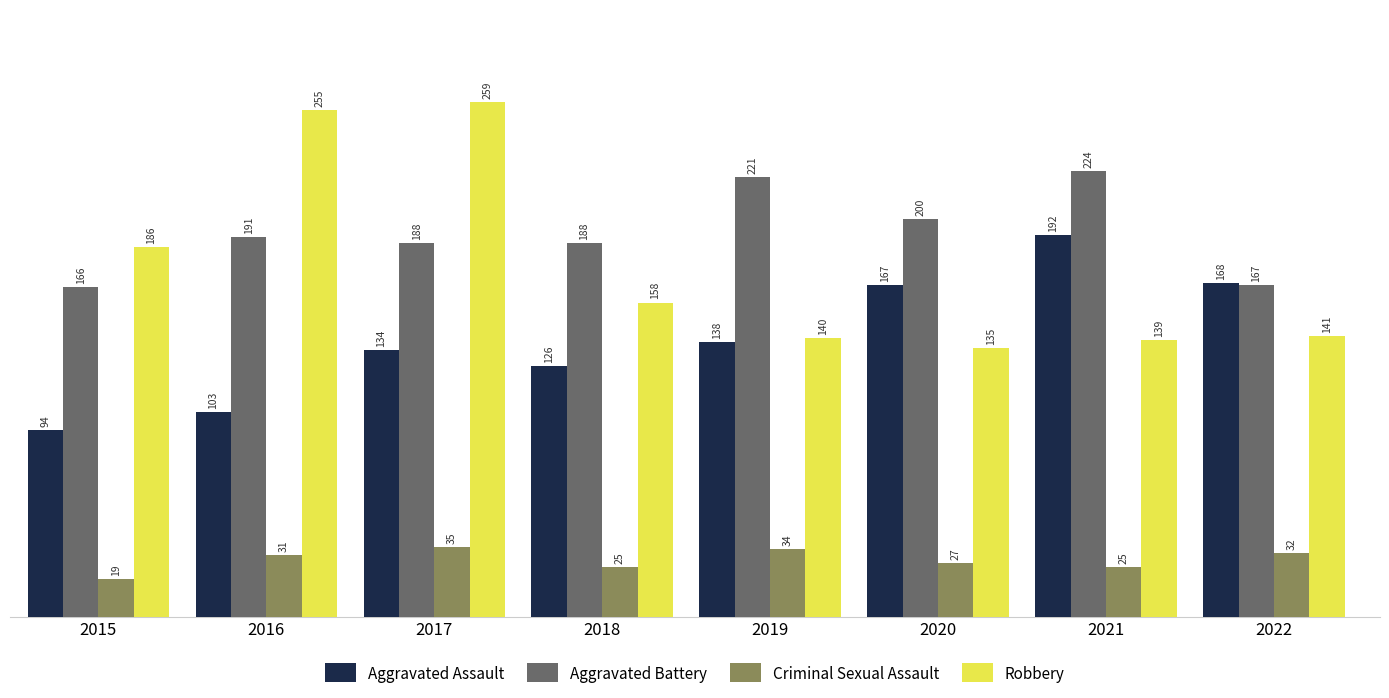

What is the difference between the maximum and minimum values in the Aggravated Battery series?

58